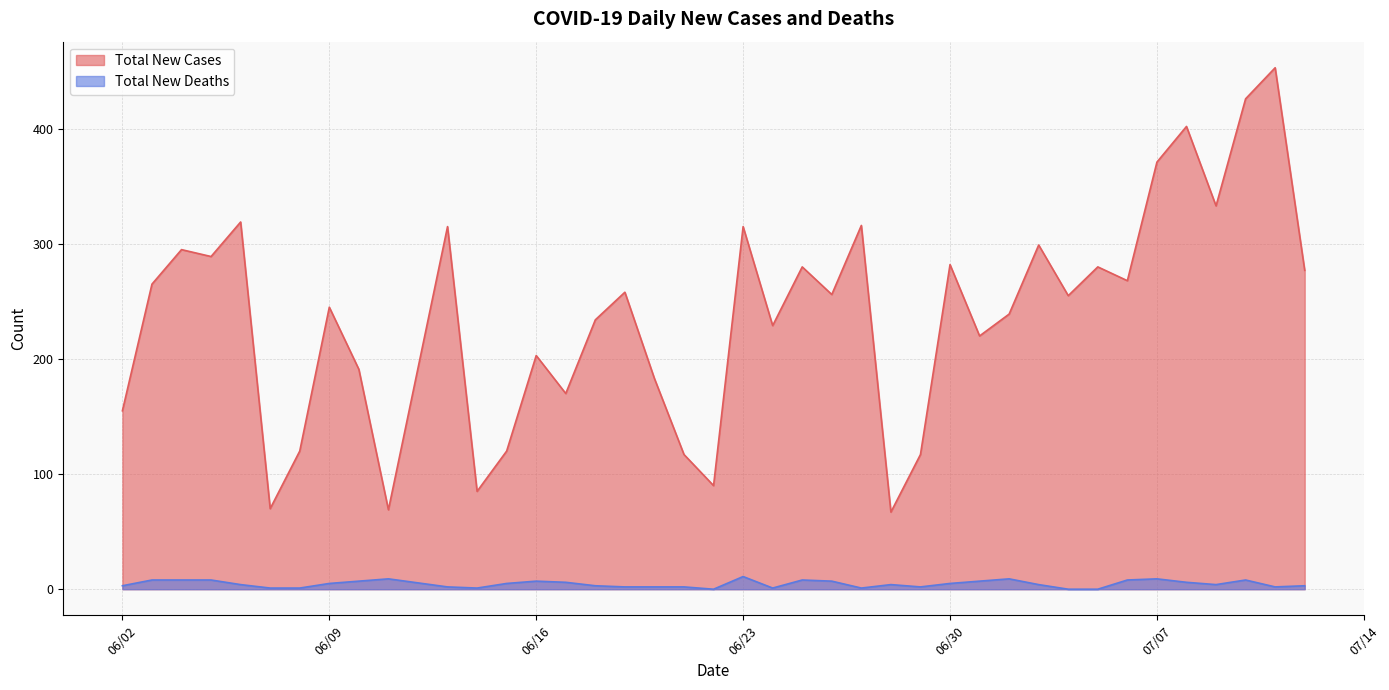

What is the label of the 24th point from the left?

06/26/2020